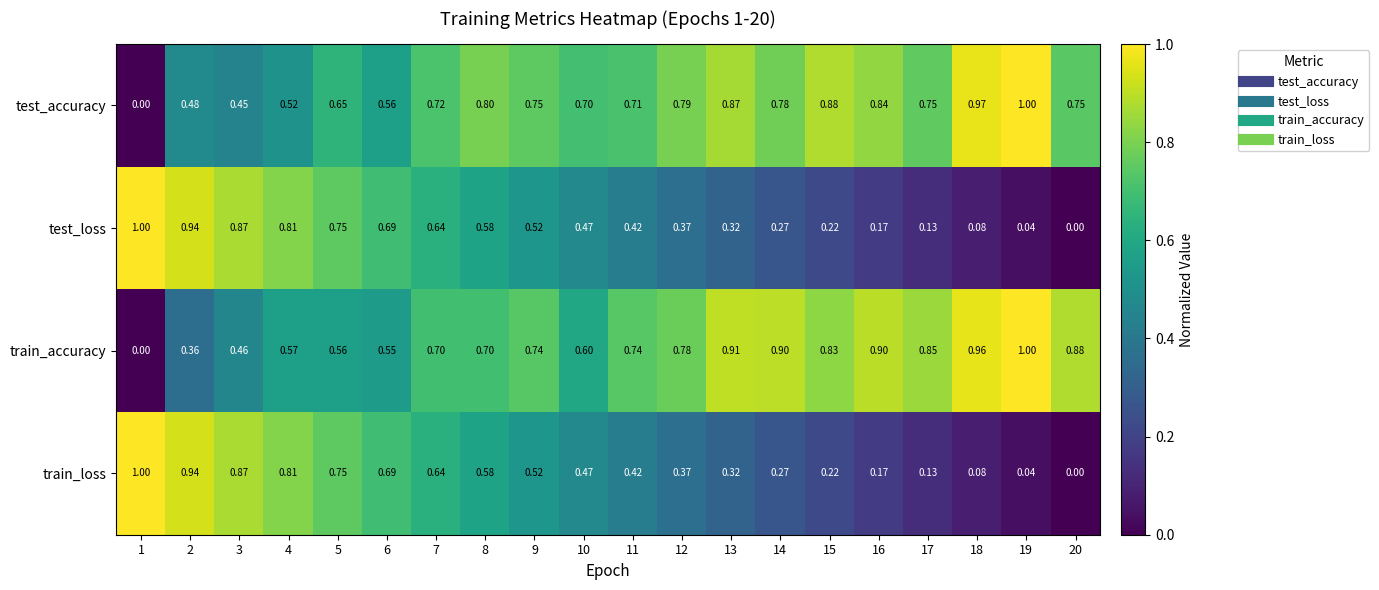

Which series has the largest total across all categories?

train_accuracy